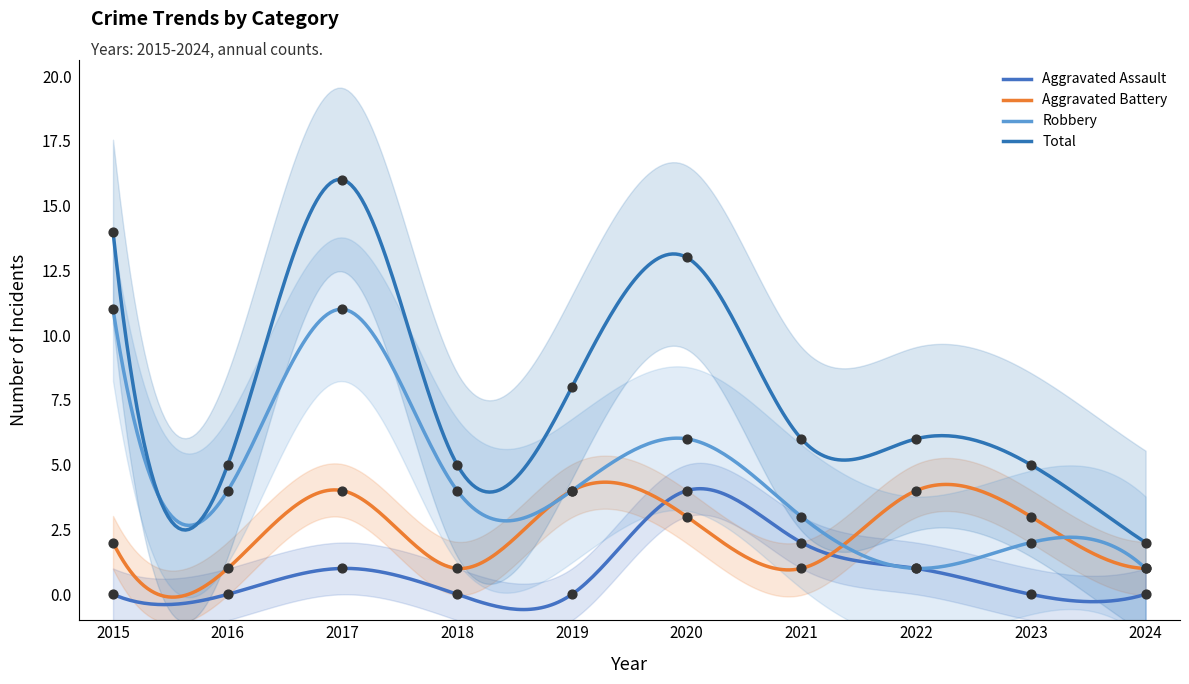

At how many categories does at least one series exceed 12?

3